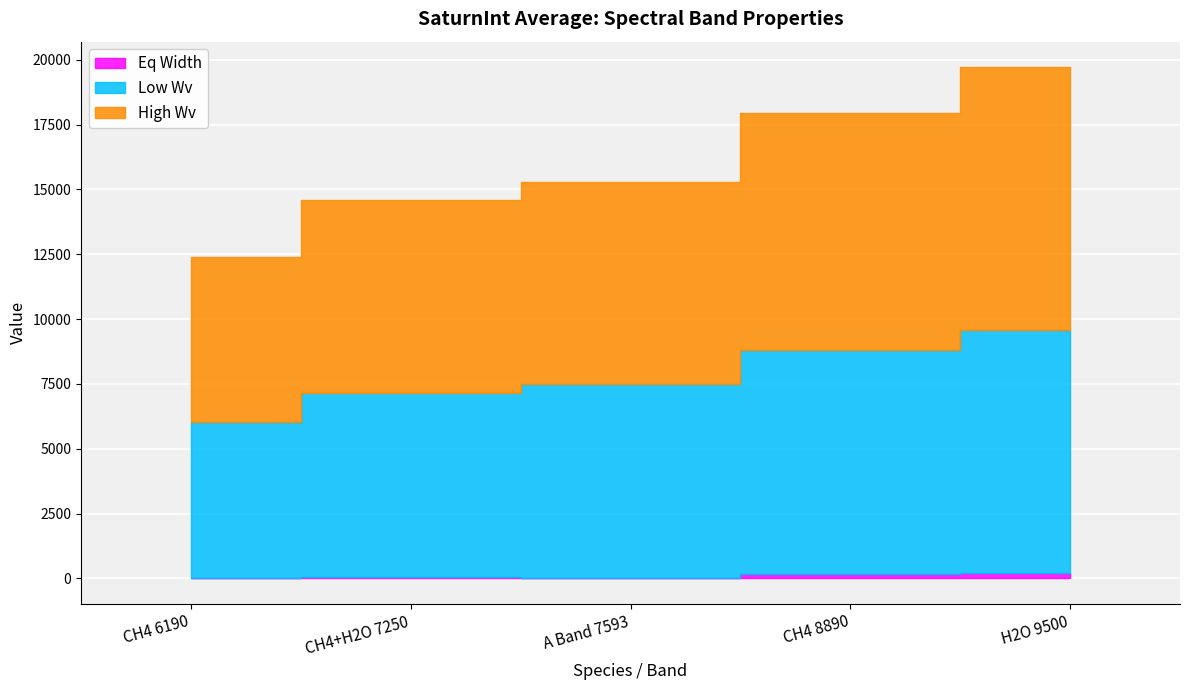

True or false: Eq Width has more than 2 points higher than both neighbors.

False